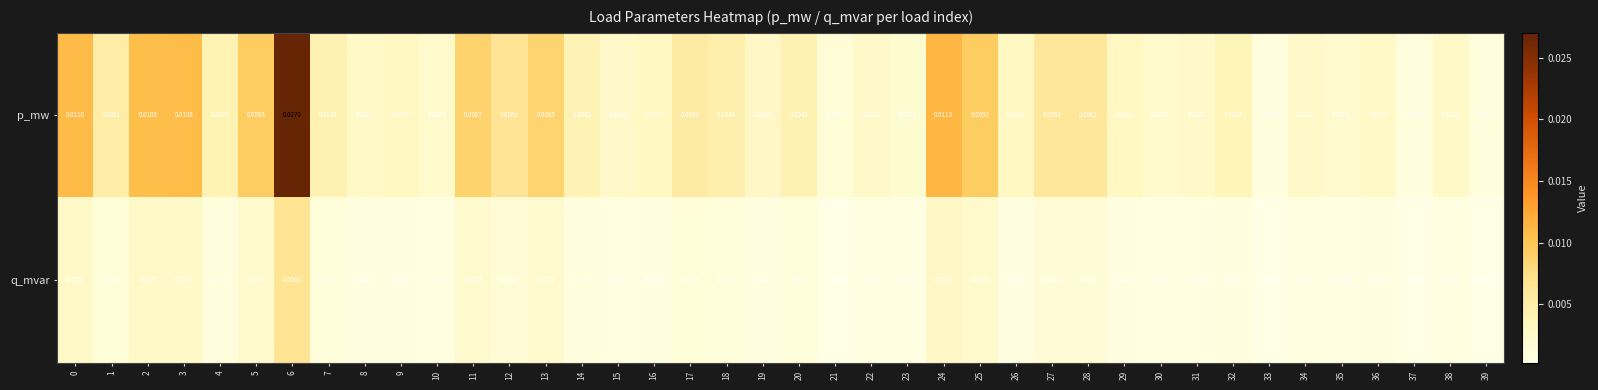

Which series has the widest spread of values?

p_mw